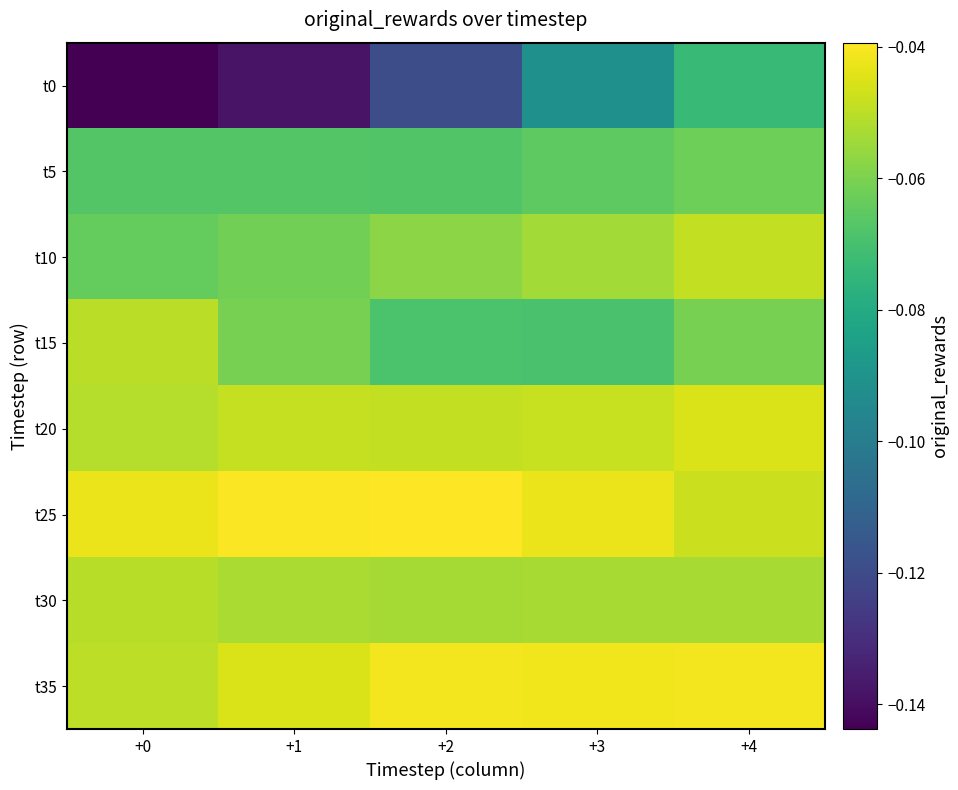

Reading left to right, what are all the values shown in this chart?

t0: +0=-0.1	+1=-0.1	+2=-0.1	+3=-0.1	+4=-0.1
t5: +0=-0.1	+1=-0.1	+2=-0.1	+3=-0.1	+4=-0.1
t10: +0=-0.1	+1=-0.1	+2=-0.1	+3=-0.1	+4=-0.0
t15: +0=-0.1	+1=-0.1	+2=-0.1	+3=-0.1	+4=-0.1
t20: +0=-0.1	+1=-0.0	+2=-0.0	+3=-0.0	+4=-0.0
t25: +0=-0.0	+1=-0.0	+2=-0.0	+3=-0.0	+4=-0.0
t30: +0=-0.1	+1=-0.1	+2=-0.1	+3=-0.1	+4=-0.1
t35: +0=-0.0	+1=-0.0	+2=-0.0	+3=-0.0	+4=-0.0